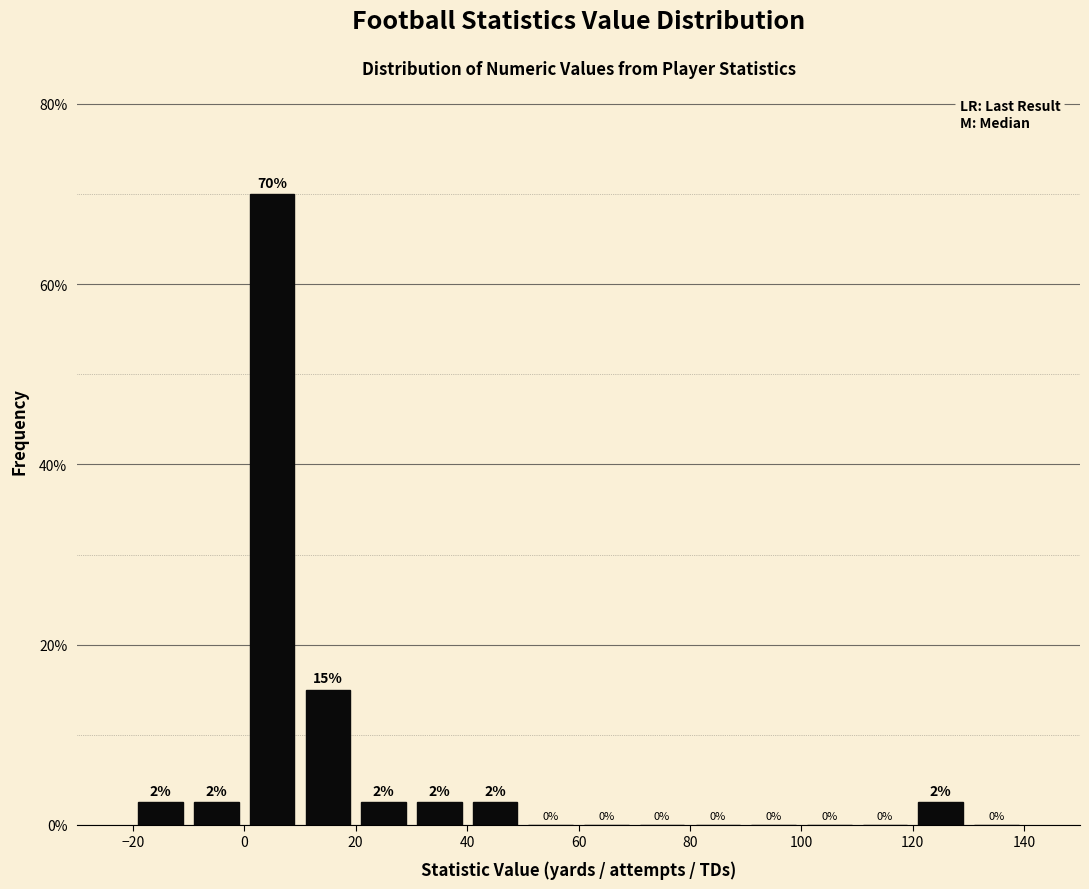

Over which range of the x-axis is the bar tallest?

0 to 10